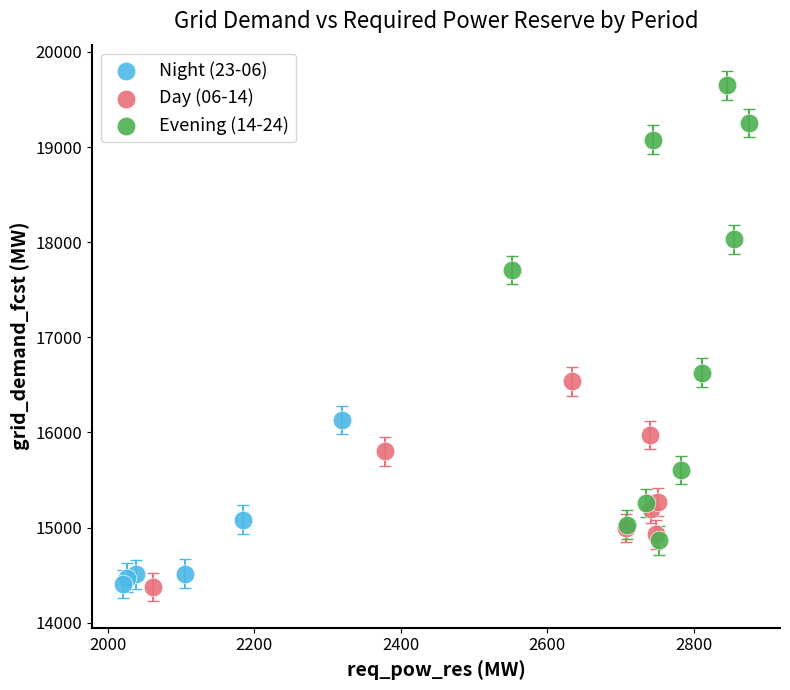

What are all the series names shown in the legend?

Night (23-06), Day (06-14), Evening (14-24)